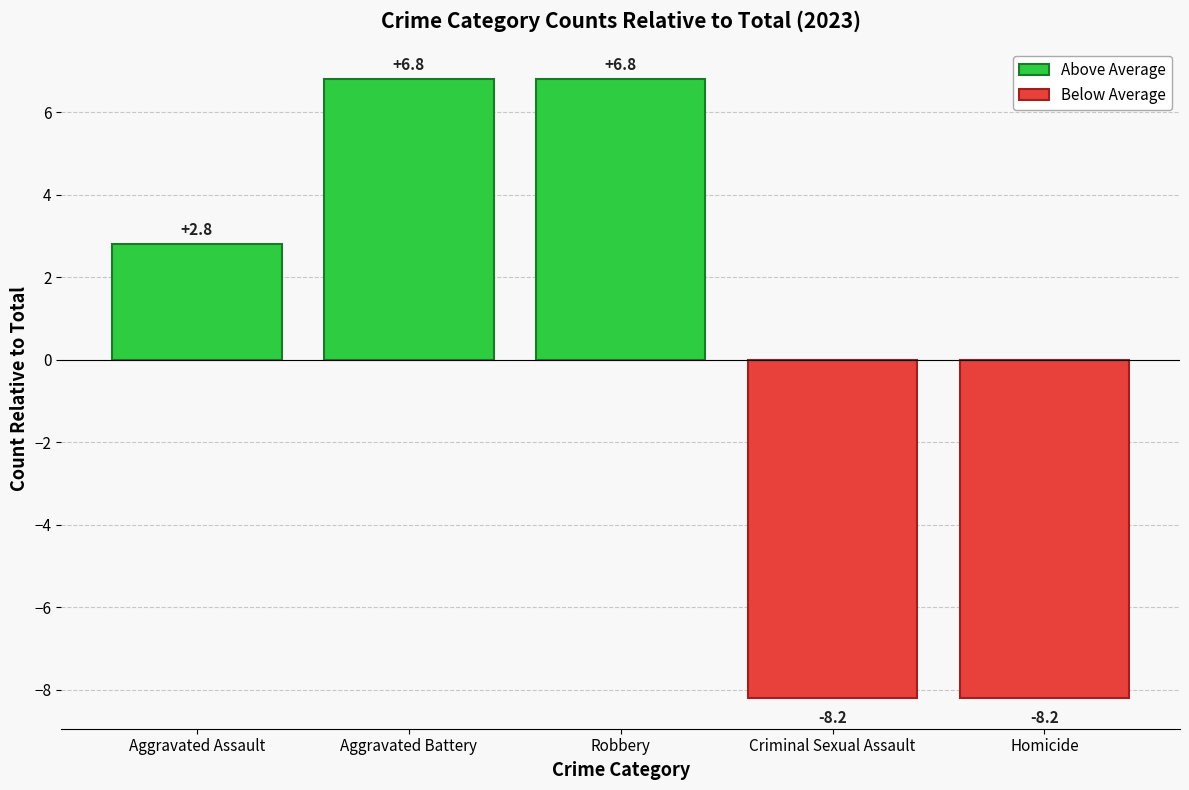

True or false: Above Average has a value of 11.1 at Robbery.

False